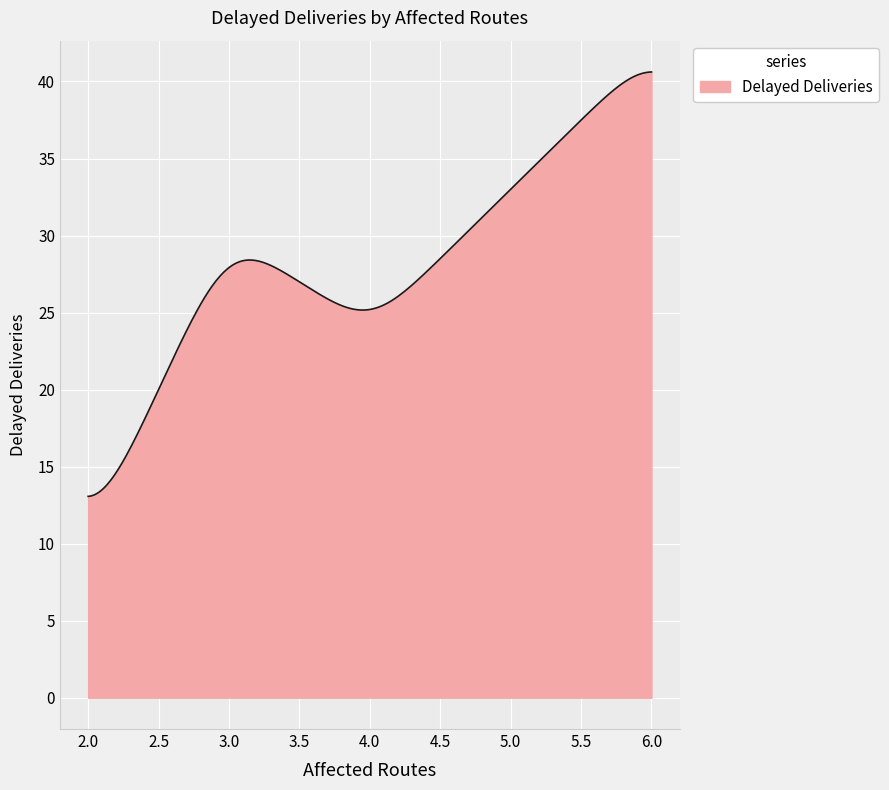

What is the greatest value displayed?

40.6